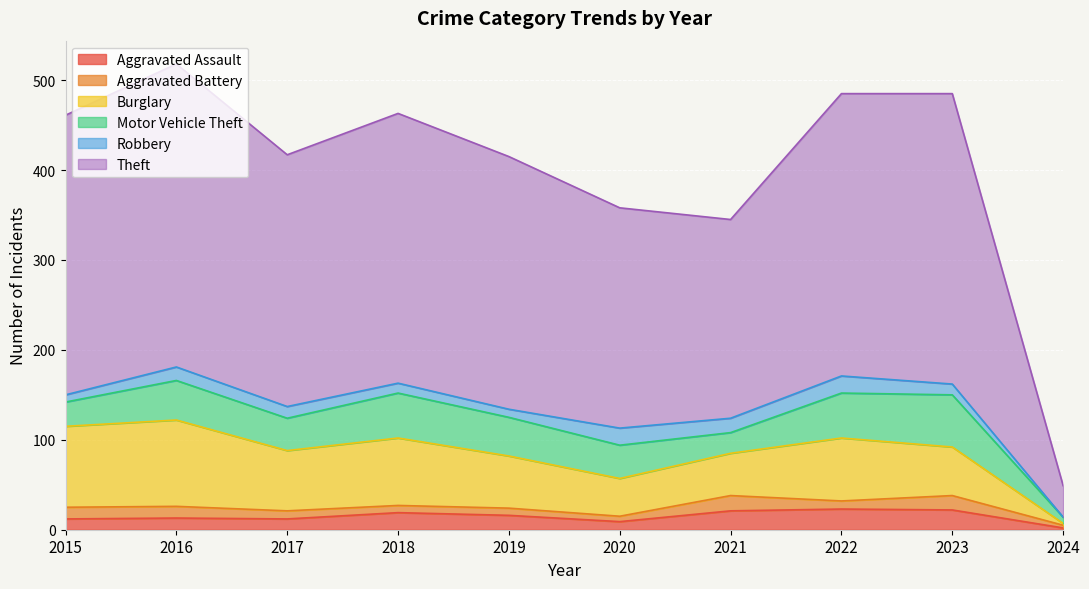

Count the number of categories in the chart.

10